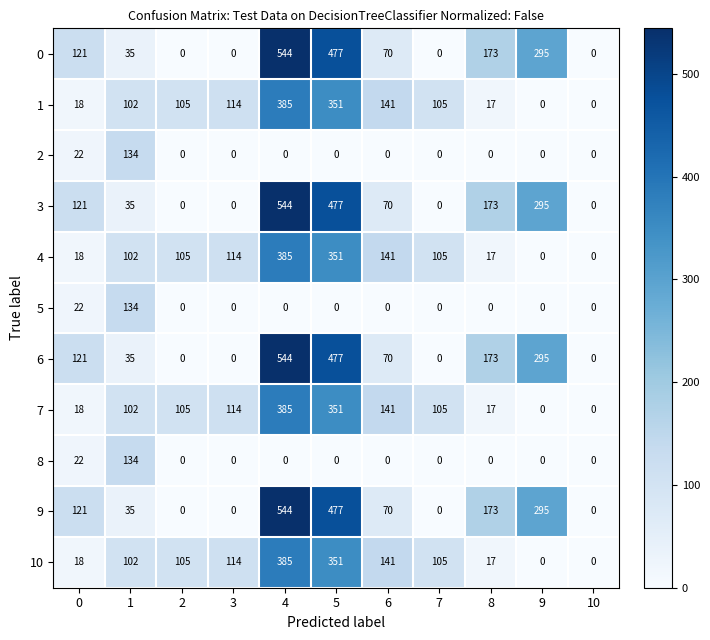

Where is 3 nearest to the value 272?

9